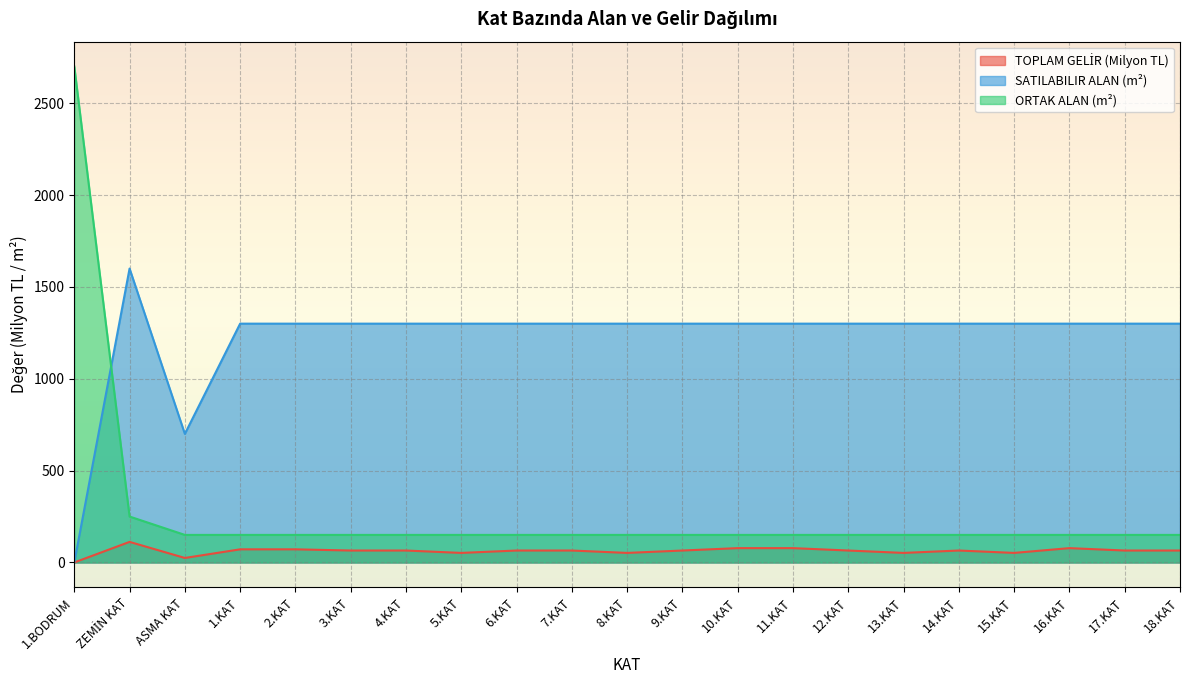

Is it true that TOPLAM GELİR equals 65.0 at 7.KAT?

True